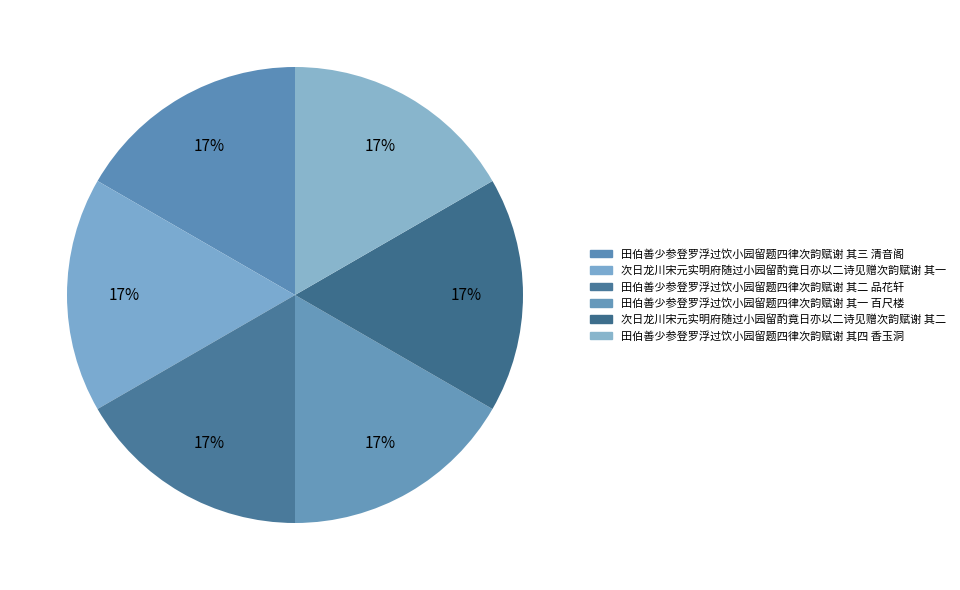

How many segments does this pie chart have?

6